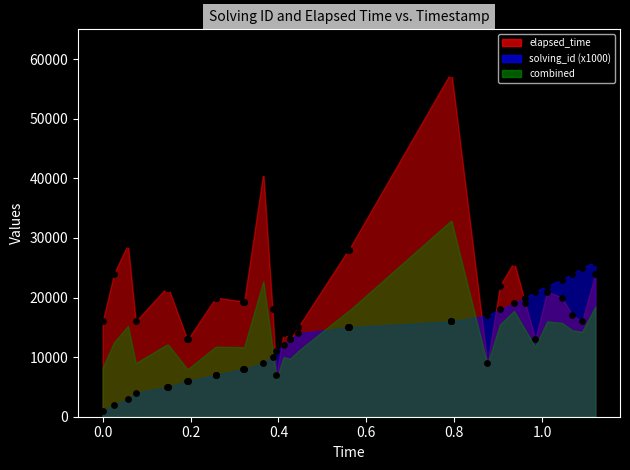

Which series has the largest total across all categories?

elapsed_time